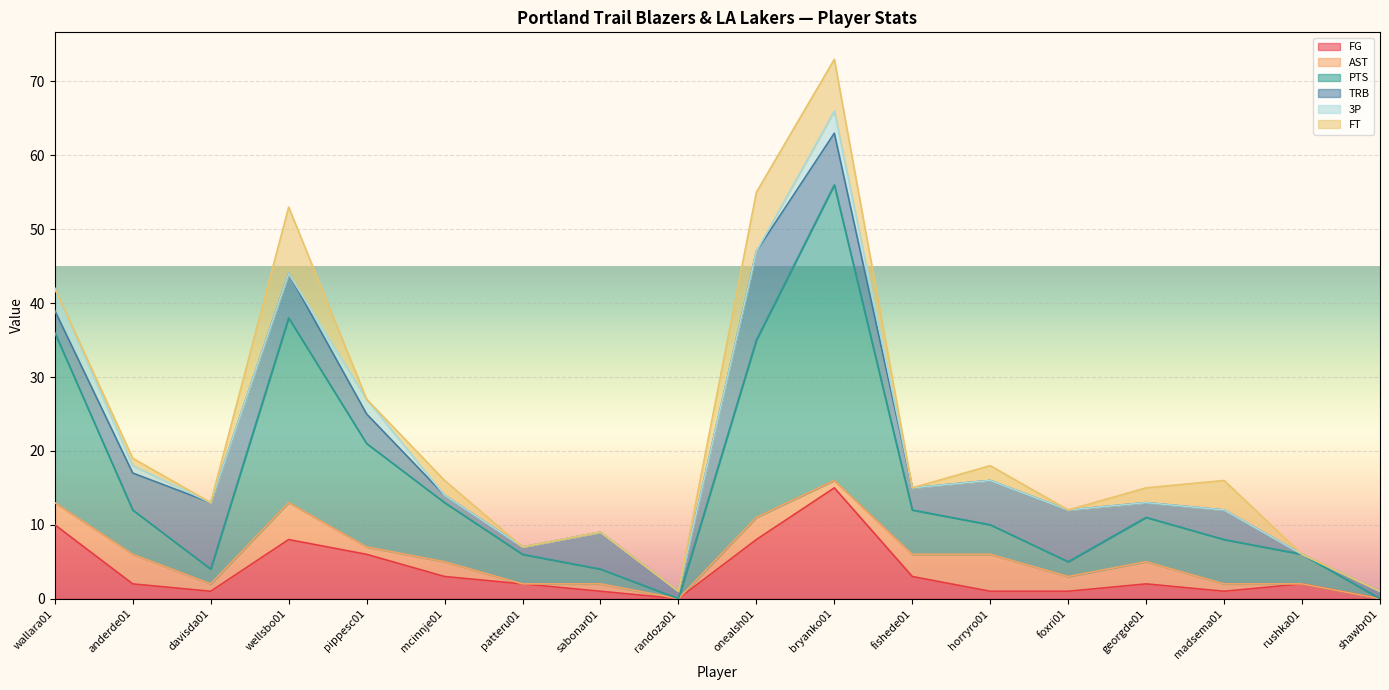

What is the average value of the TRB series?

4